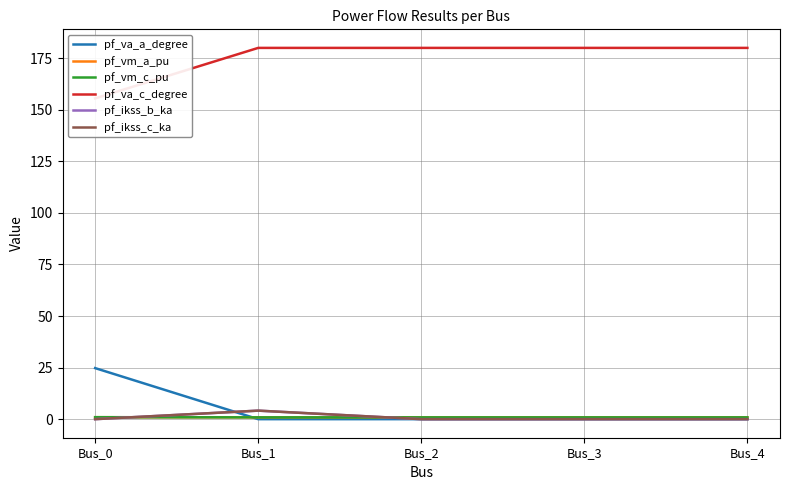

Rank the series at Bus_2 from lowest to highest value.

pf_ikss_b_ka, pf_ikss_c_ka, pf_va_a_degree, pf_vm_a_pu, pf_vm_c_pu, pf_va_c_degree